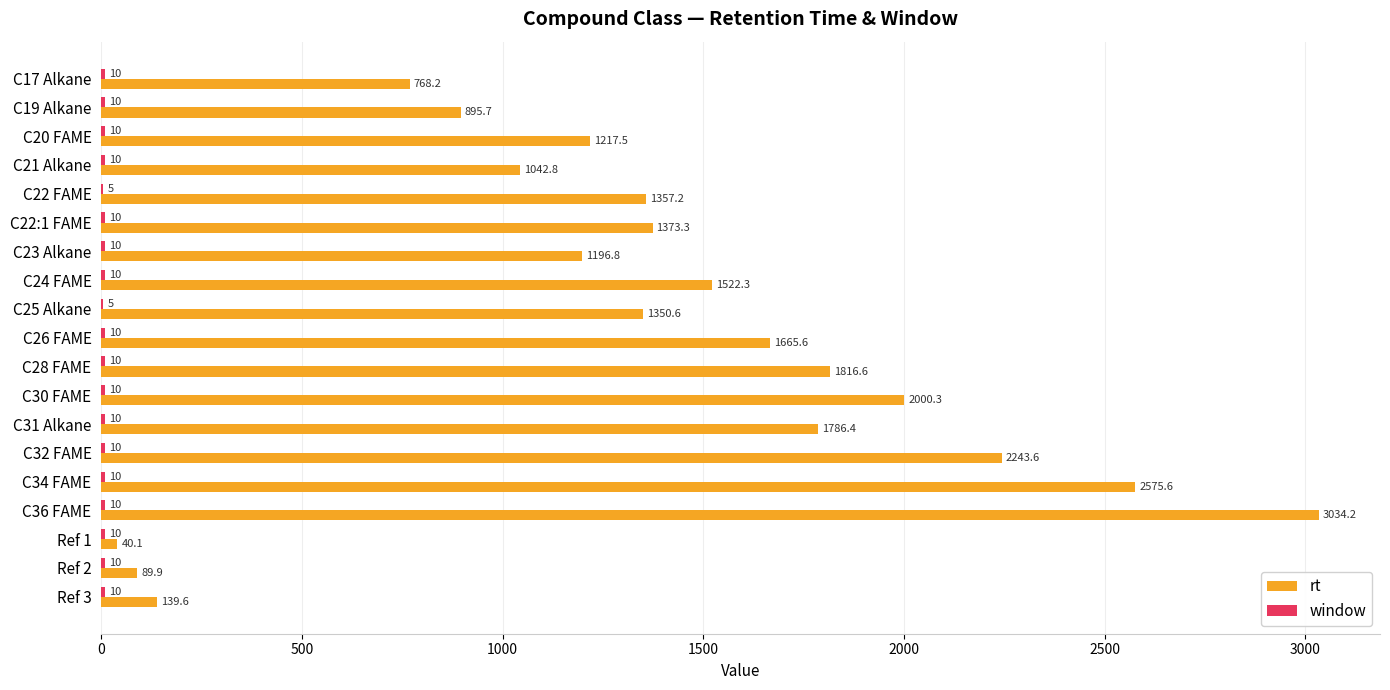

What is the sum of the rt values at C31 Alkane and C28 FAME?

3603.0